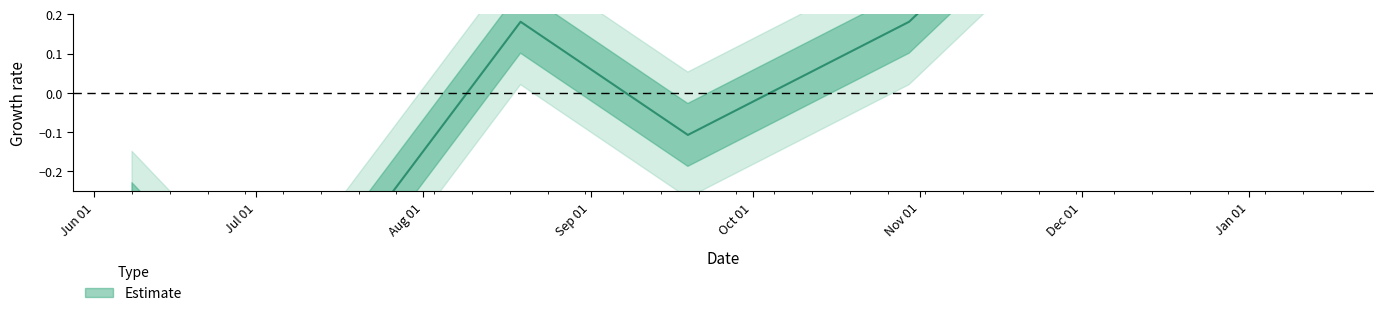

Which label corresponds to the smallest value in the chart?

2015-07-09